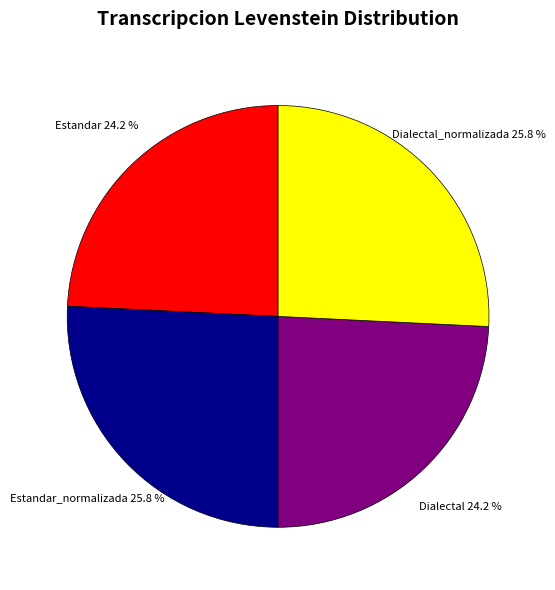

What is the ratio of the value at Estandar_normalizada to the value at Estandar?

1.1